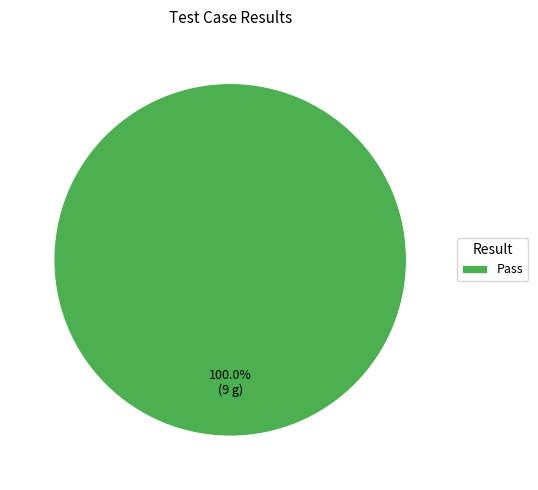

Rank the categories by value from lowest to highest.

Pass